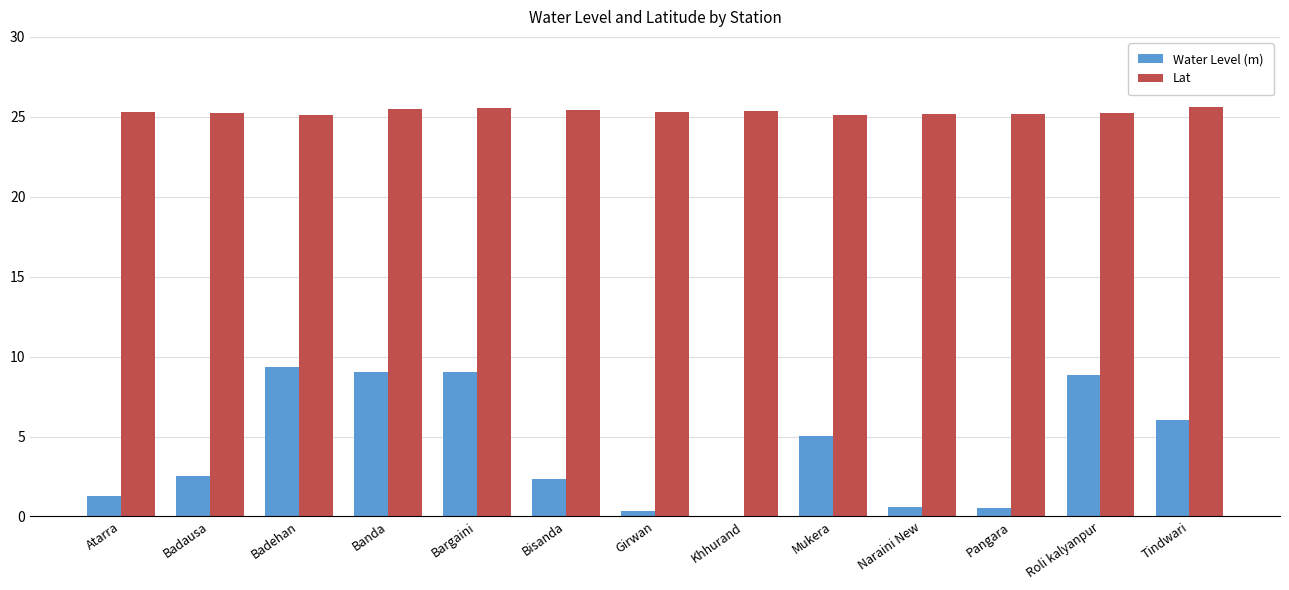

Which series changed the most between Bargaini and Tindwari?

Water Level (m)